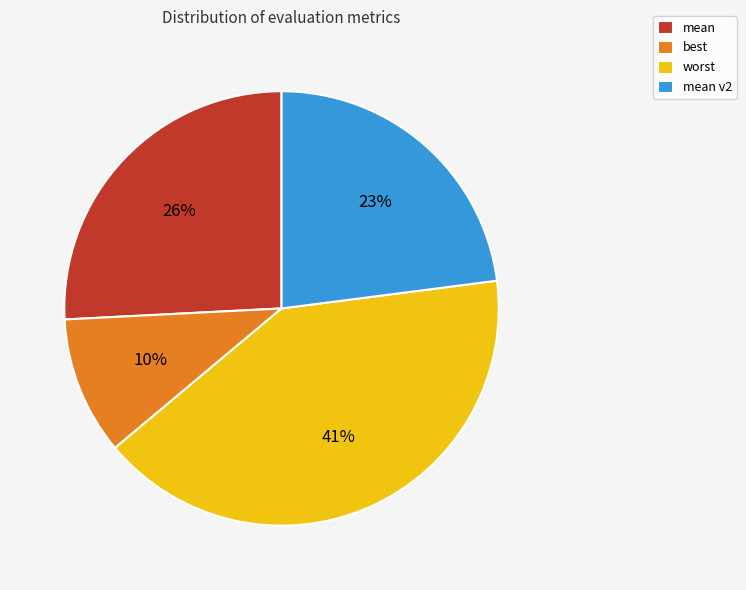

Do best and mean together represent more than half of the pie?

No